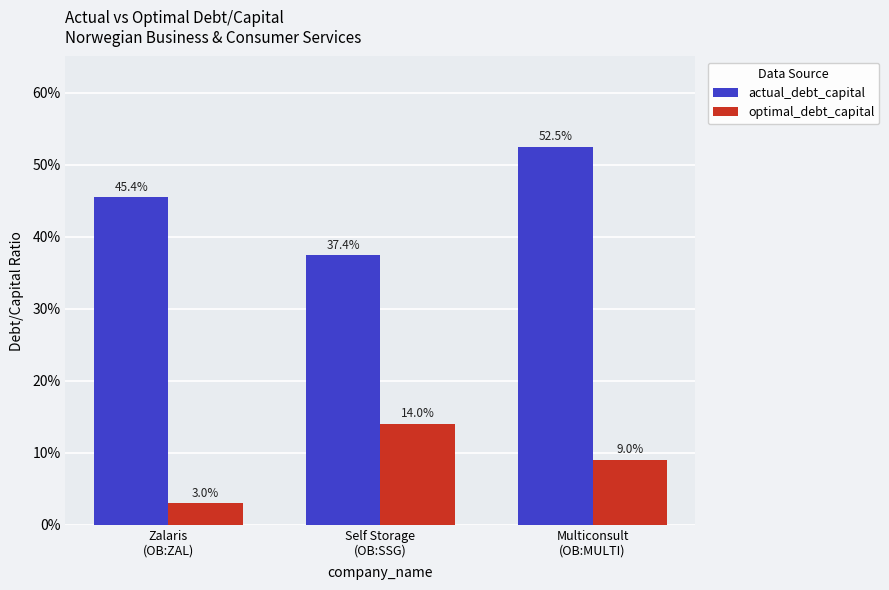

How many optimal_debt_capital values are between 0 and 1?

3